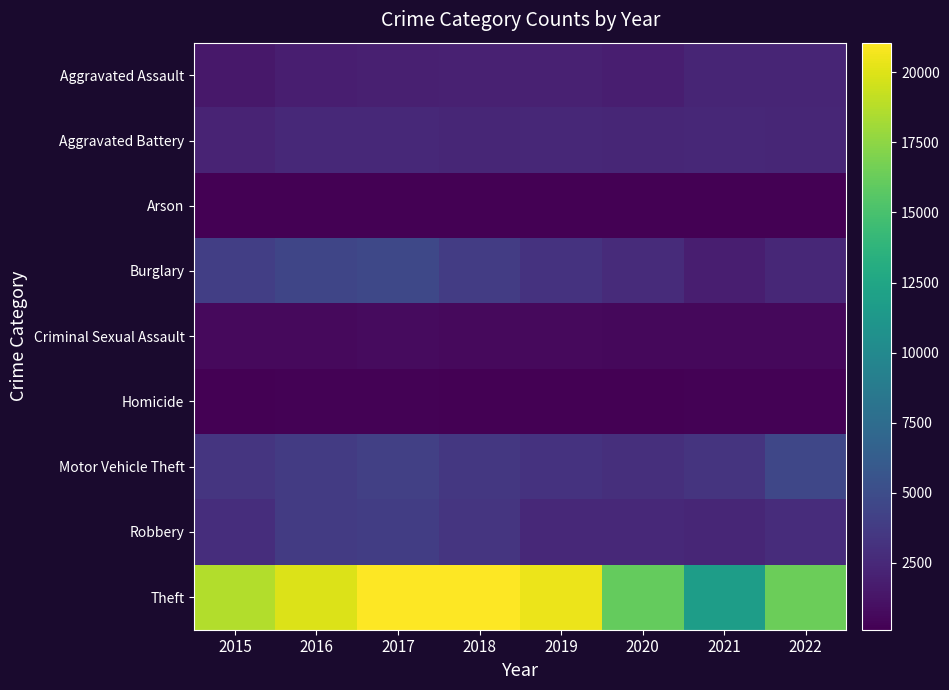

At which category is the sum across all series the highest?

2017